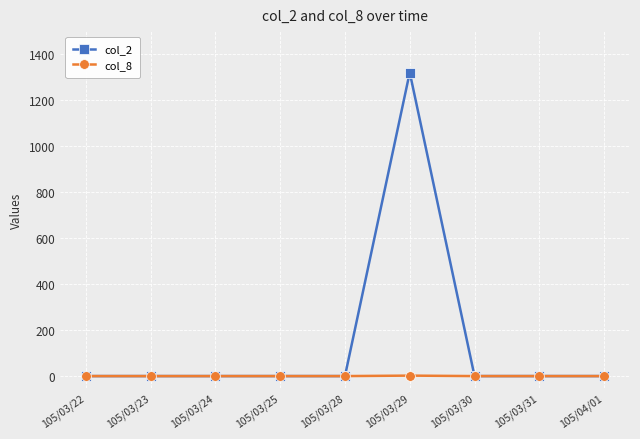

What is the label of the 9th point from the left?

105/04/01